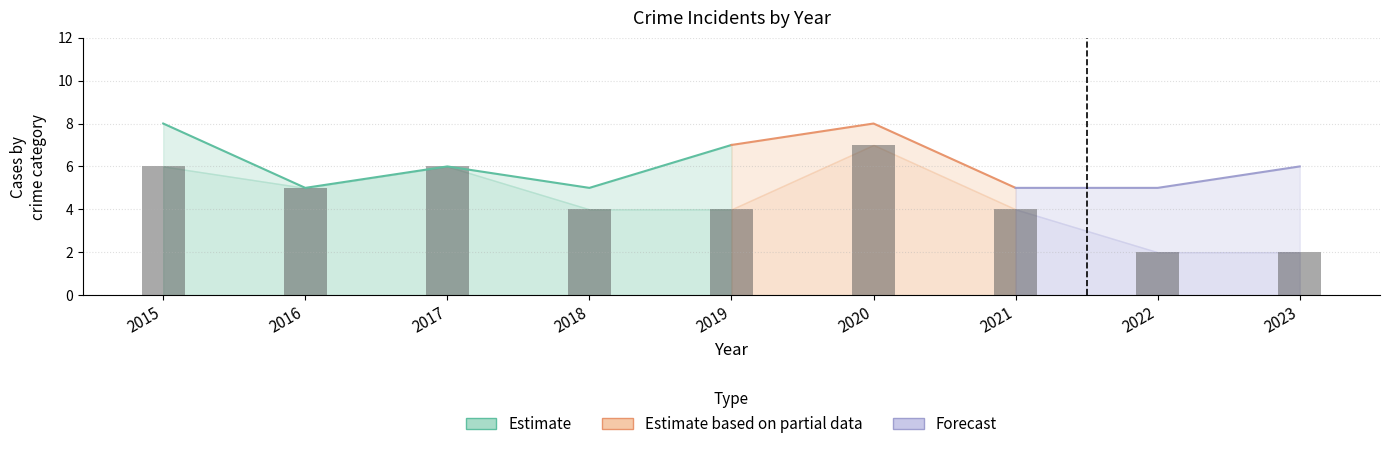

What is the spread (max minus min) of values at 2019?

7